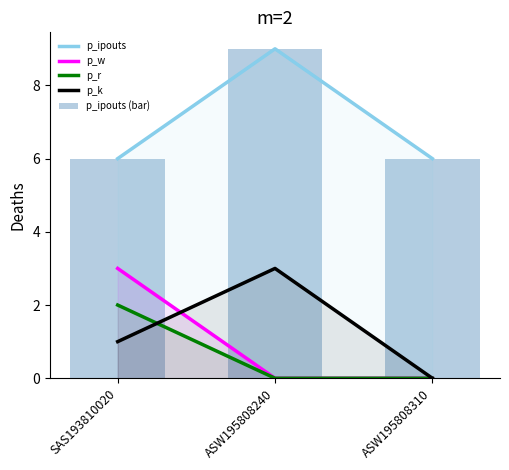

At which label does p_k first exceed 1?

ASW195808240